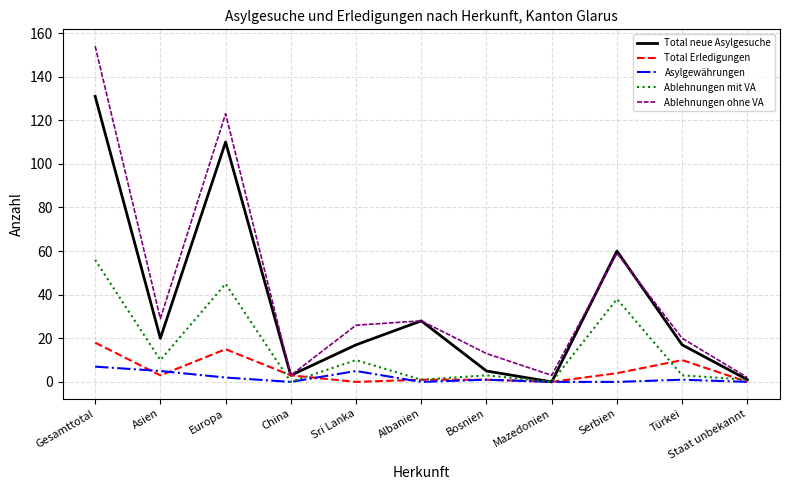

Which series has the largest range (max minus min)?

Ablehnungen ohne VA